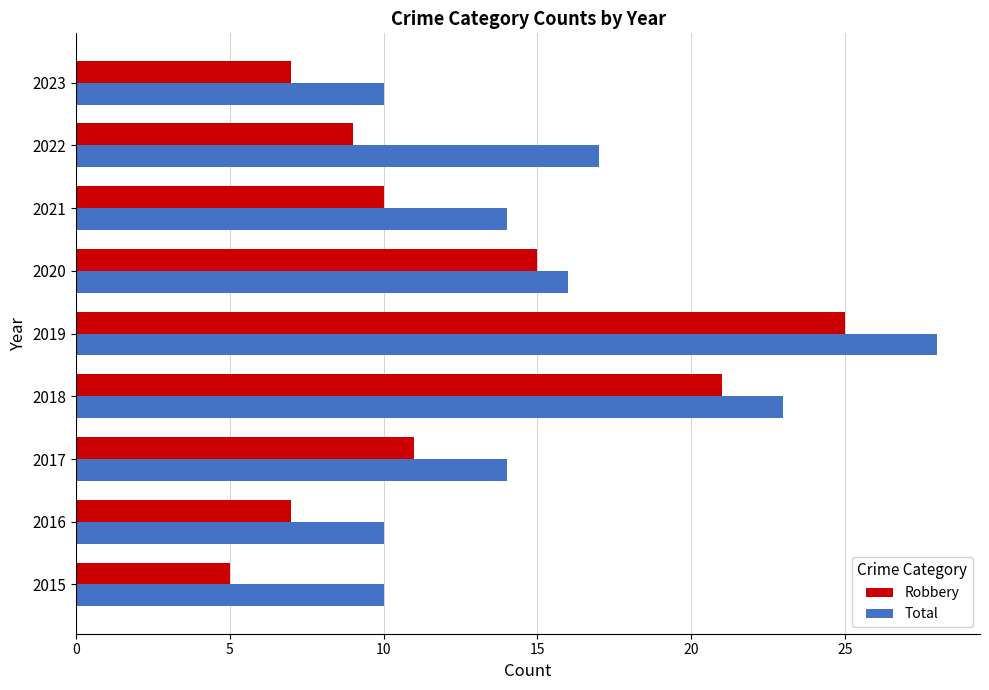

What is the sum of the Total values at 2017 and 2022?

31